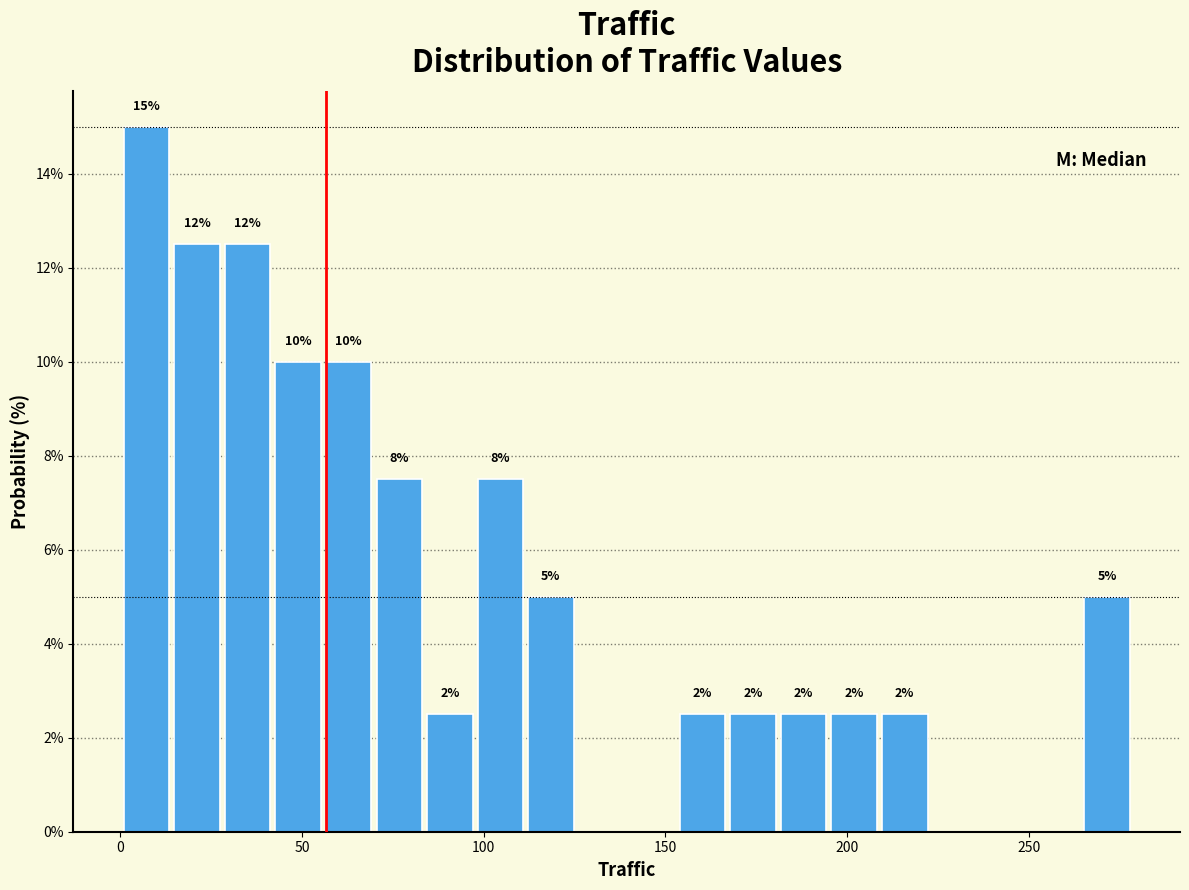

Around what value on the x-axis is the tallest bar? Give the approximate position of its centre, as read against the axis.

5